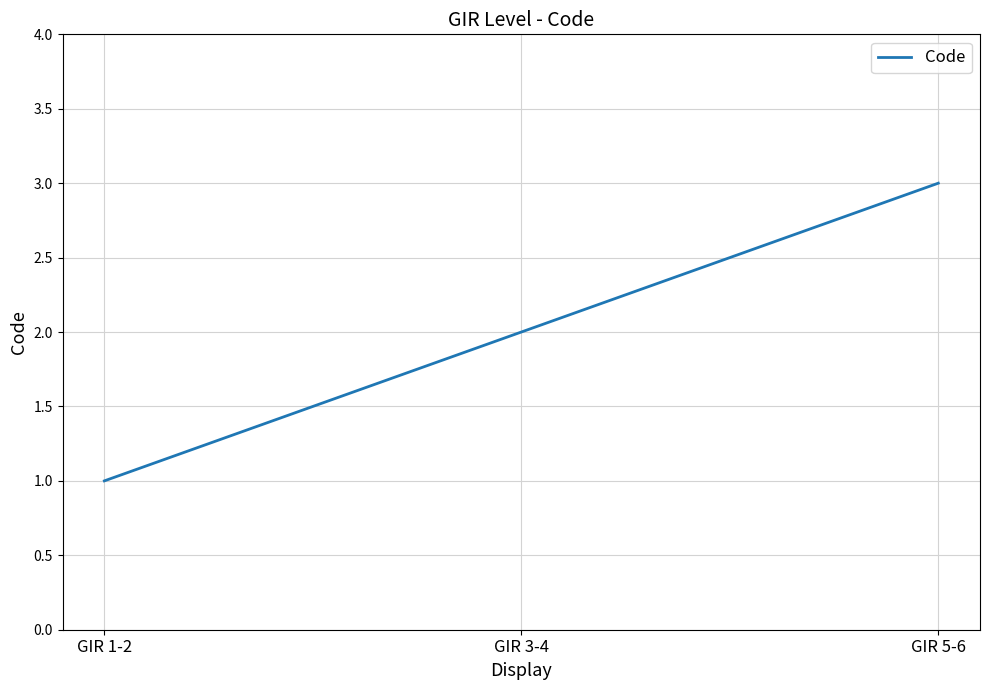

Count the values in the range 1 to 3.

3